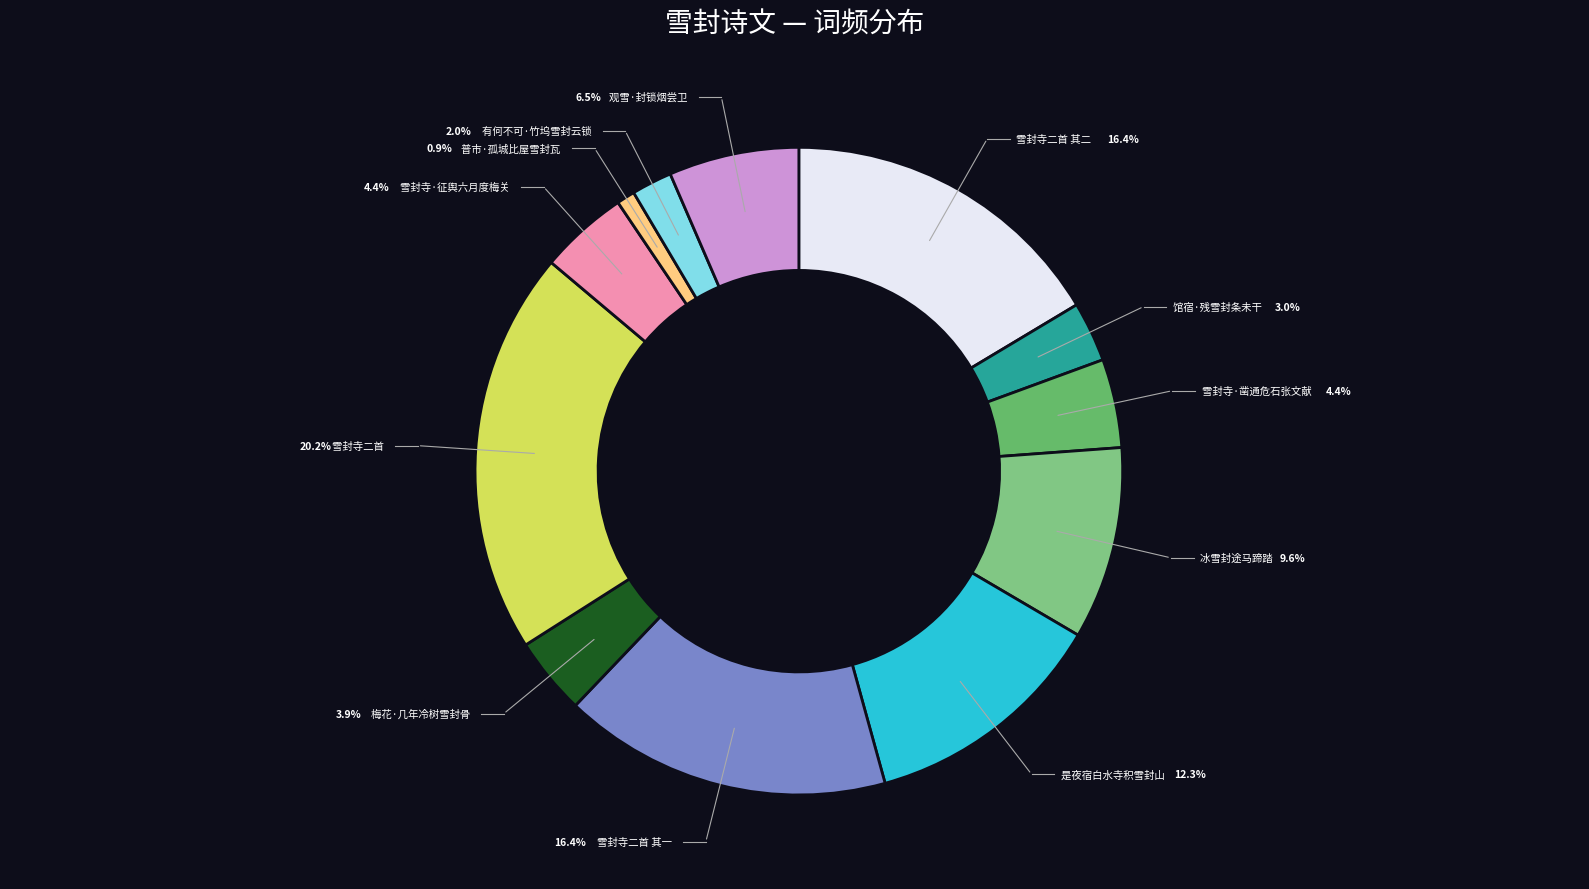

Is it true that 雪封寺二首 is 20% of the pie?

True